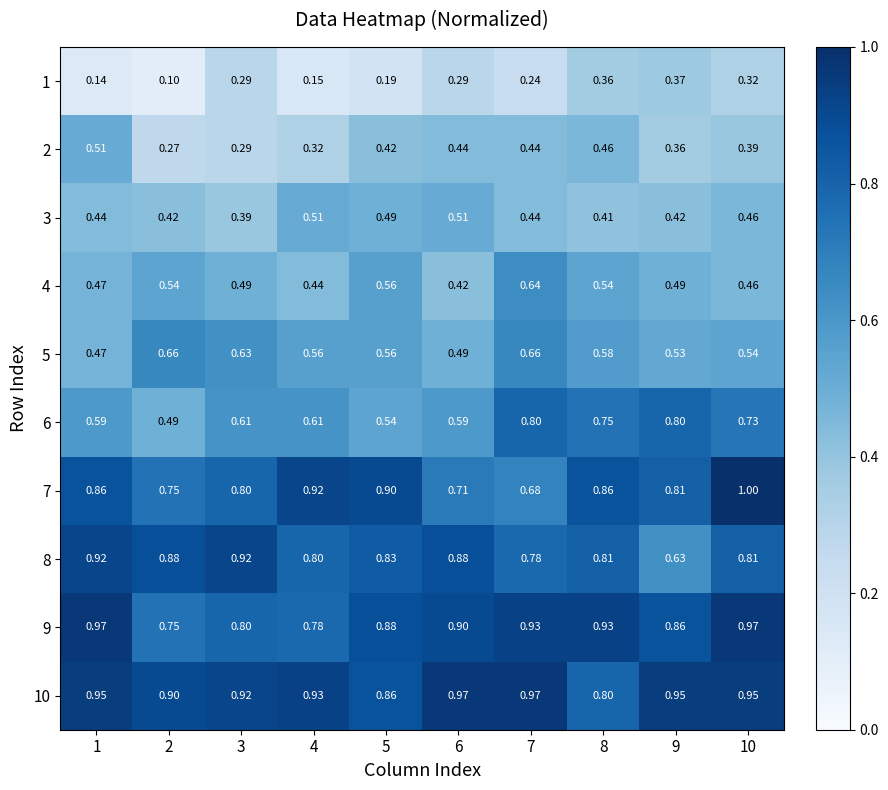

How many data points does each series have?

10